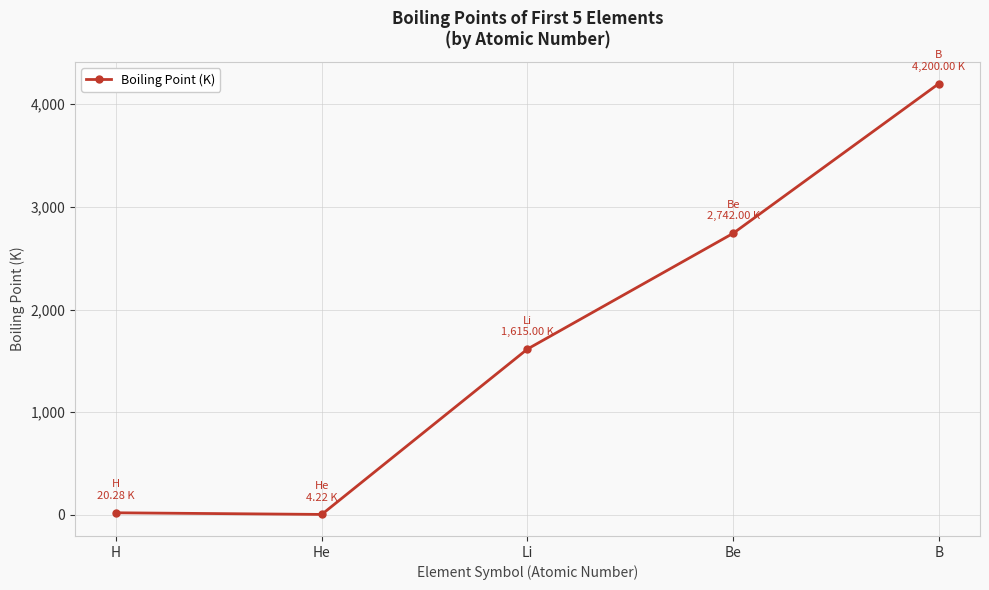

What is the greatest value displayed?

4200.0